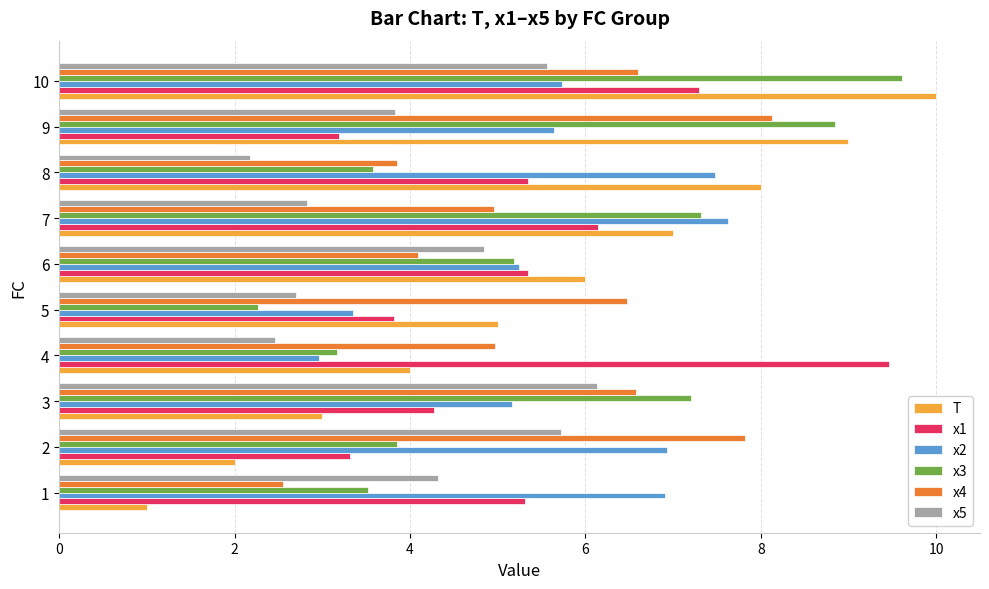

List the series in order of their peak value, highest first.

T, x3, x1, x4, x2, x5